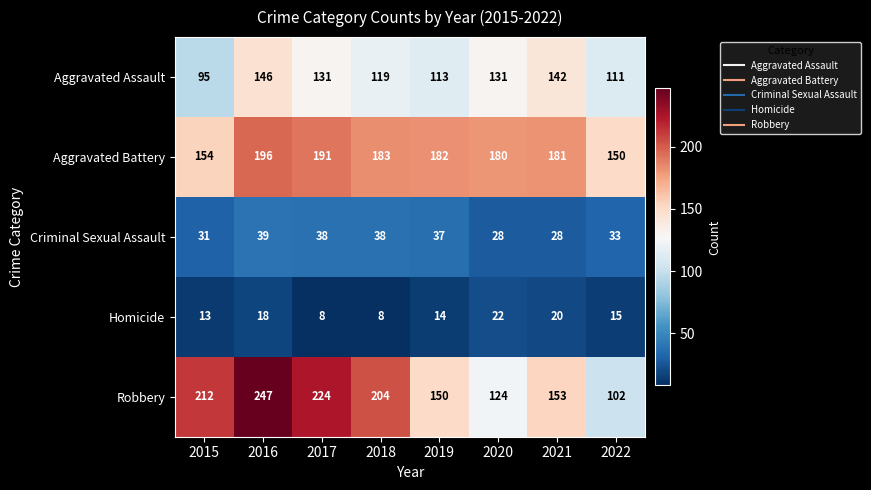

What is the sum of all Homicide values?

118